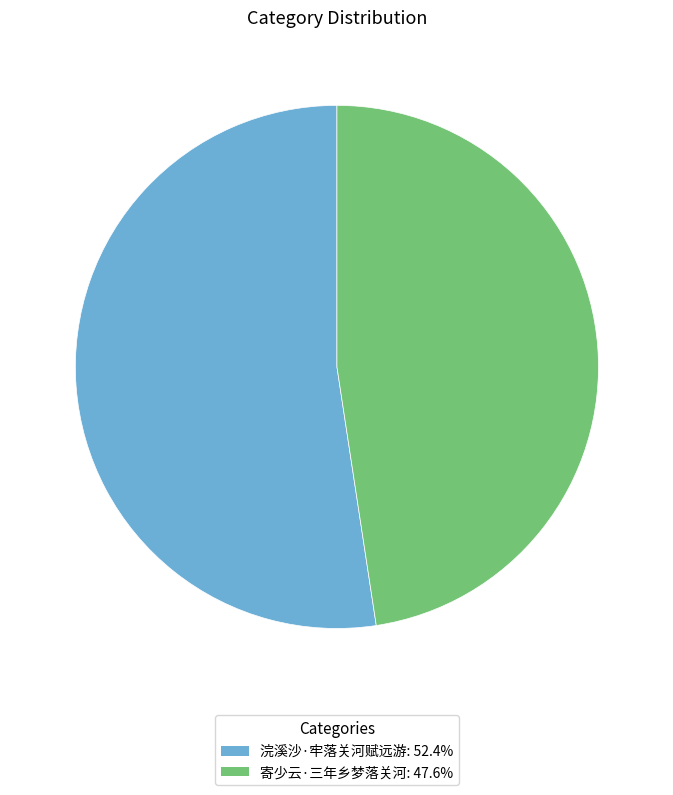

How many slices are in this pie chart?

2